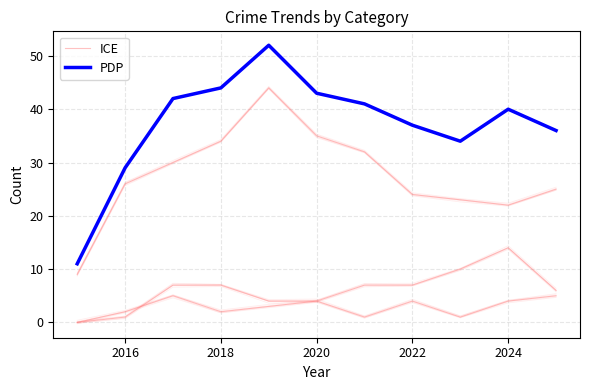

Does the chart display data point markers on the line(s)?

No